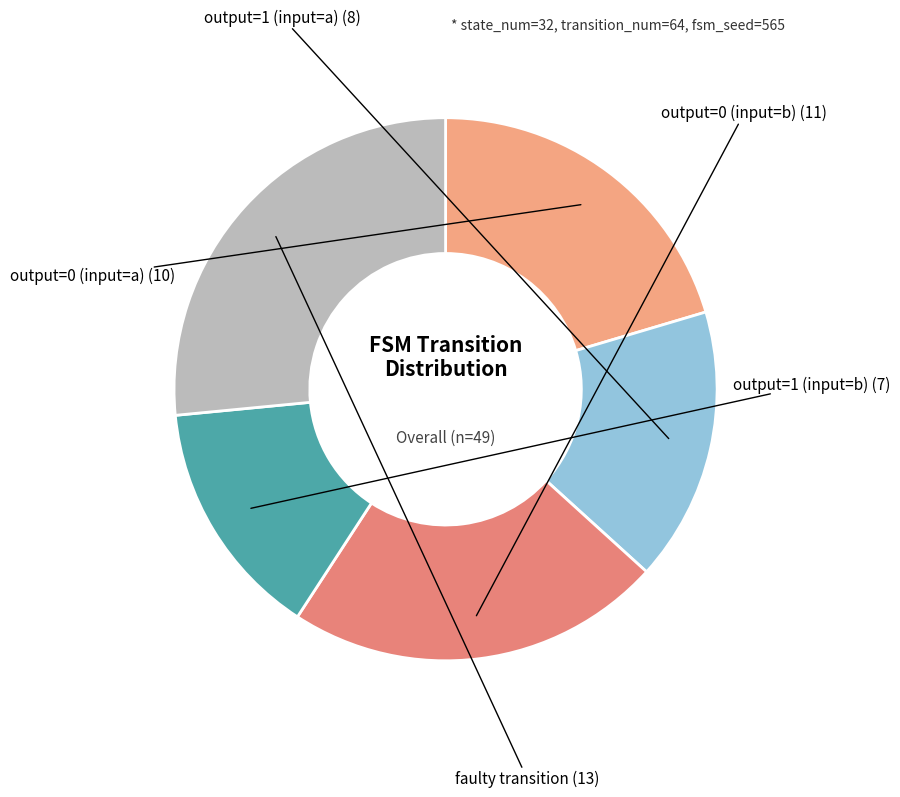

How many segments does this pie chart have?

5